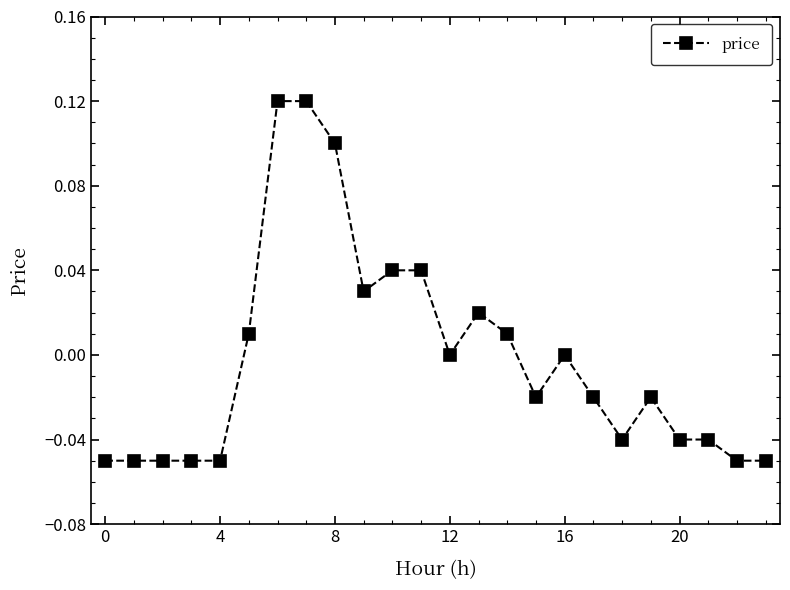

True or false: the data has more than 1 interior local peaks.

True